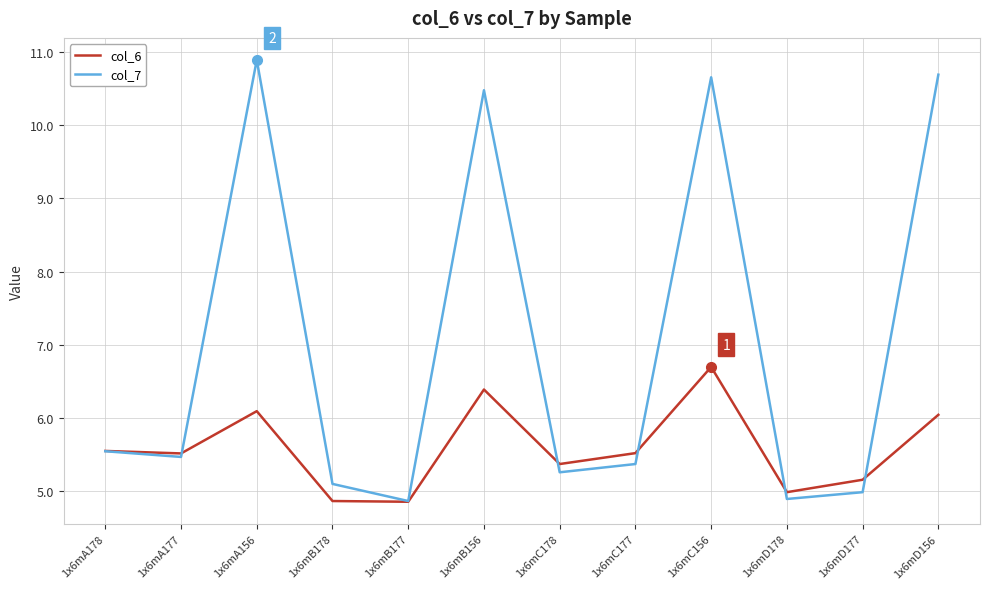

What is the average value of the col_6 series?

5.6